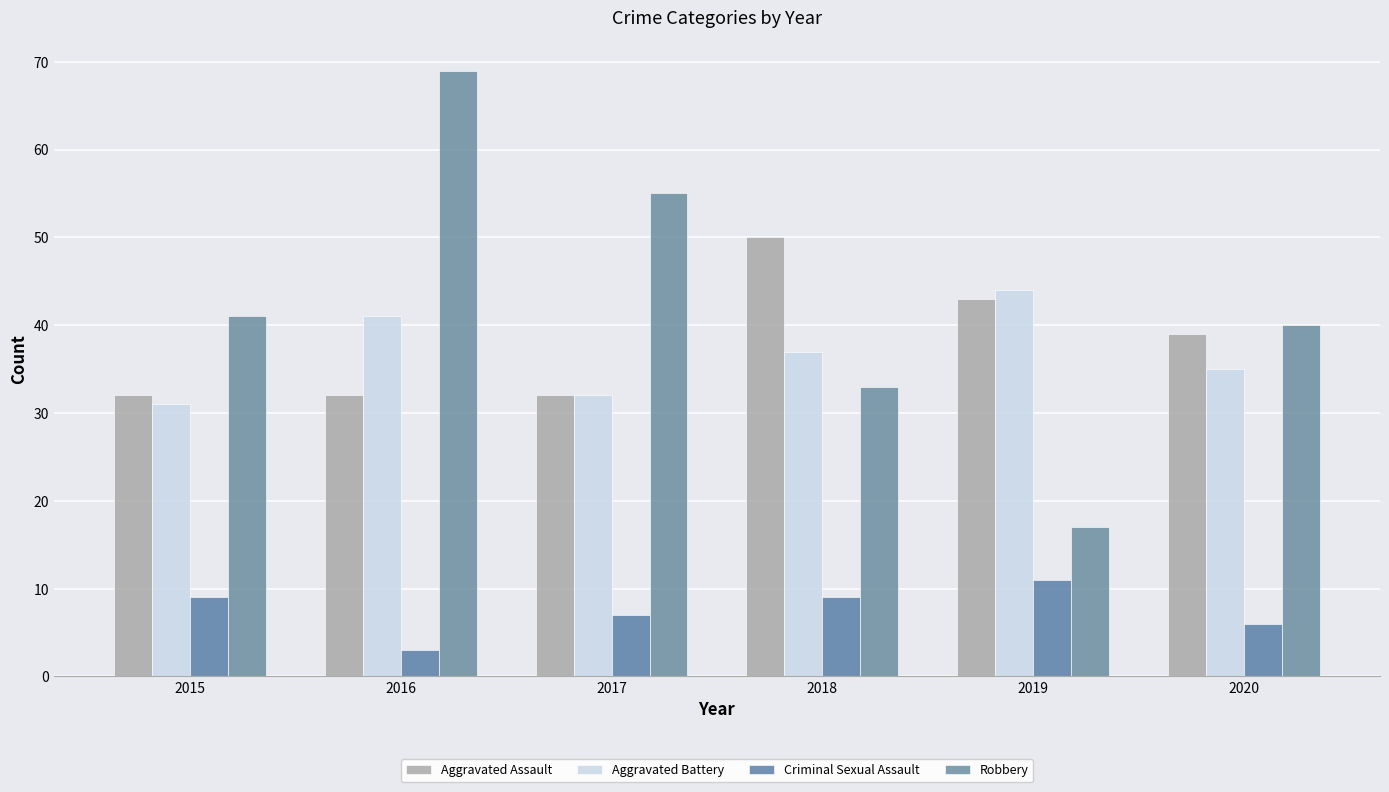

Which series has the largest total across all categories?

Robbery